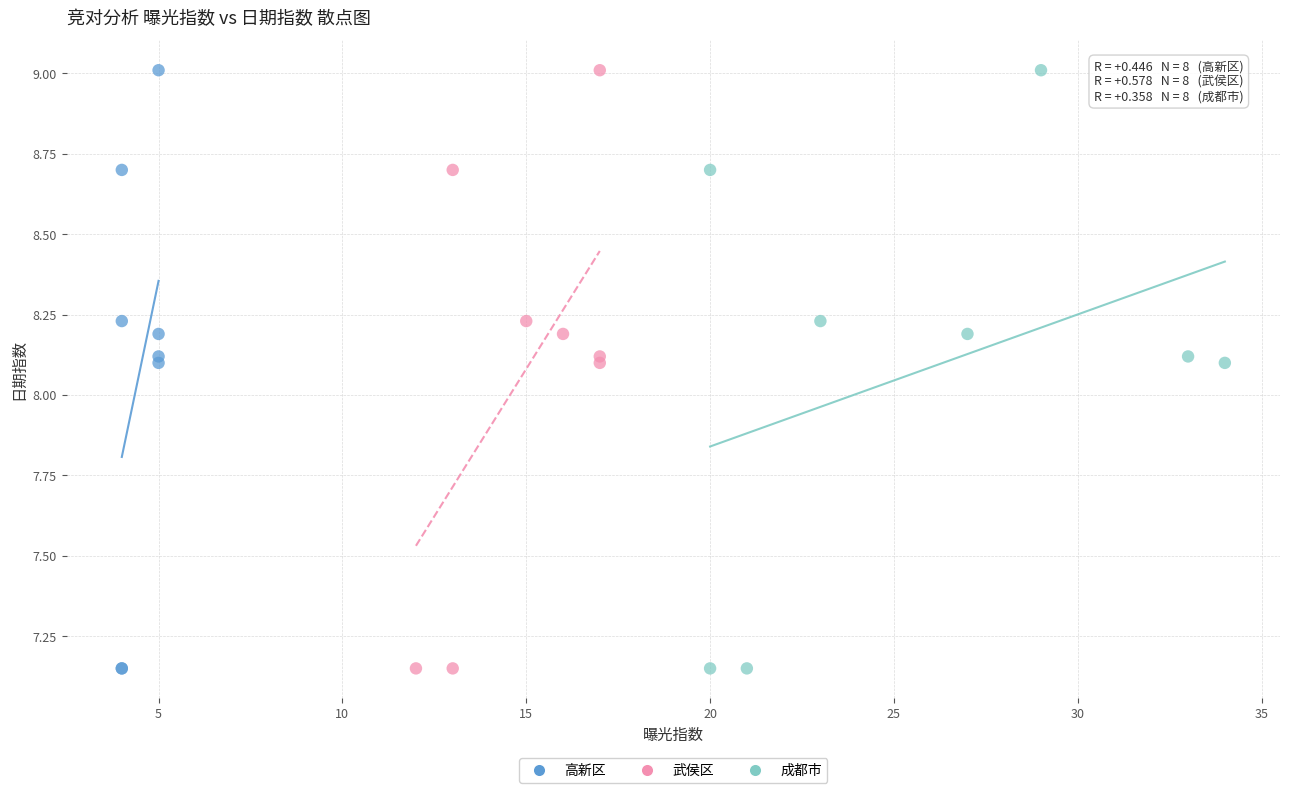

What are all the series names shown in the legend?

高新区, 武侯区, 成都市